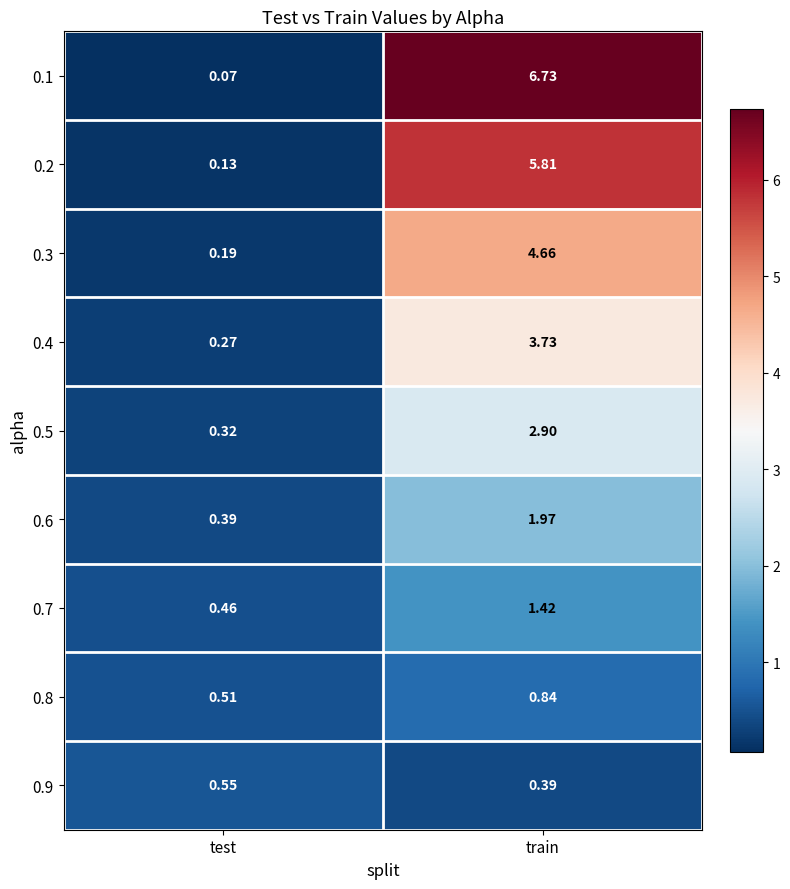

Count the number of data series in this chart.

9